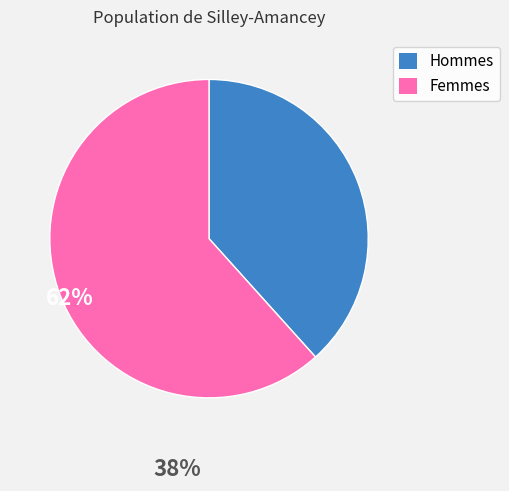

Count the number of slices in the pie.

2